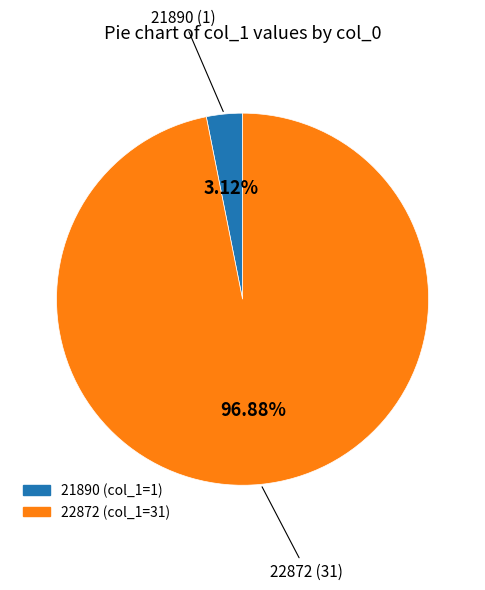

Rank the categories by value from lowest to highest.

21890, 22872